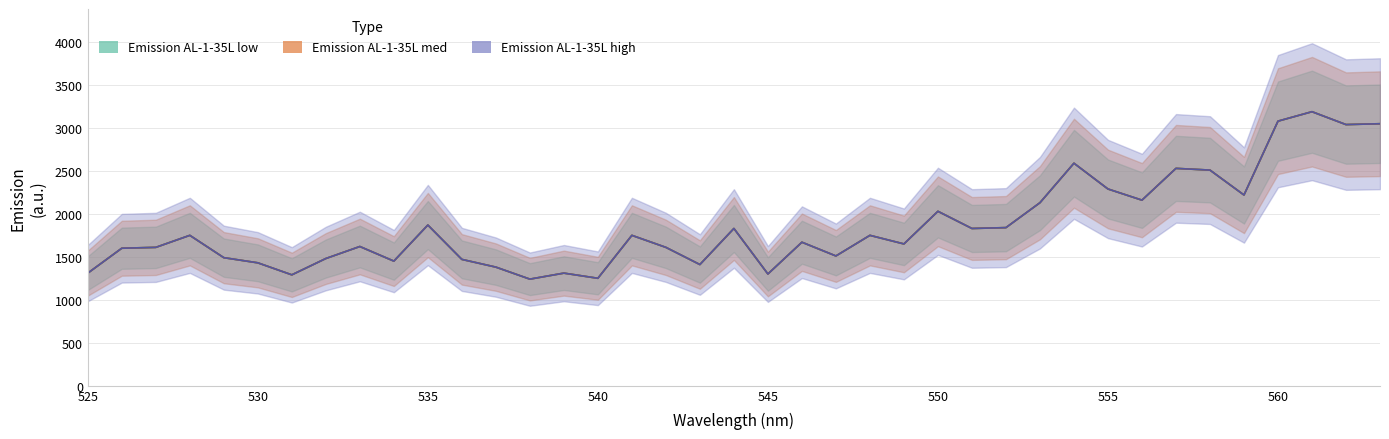

True or false: high has a value of 2197.4 at 21.

False